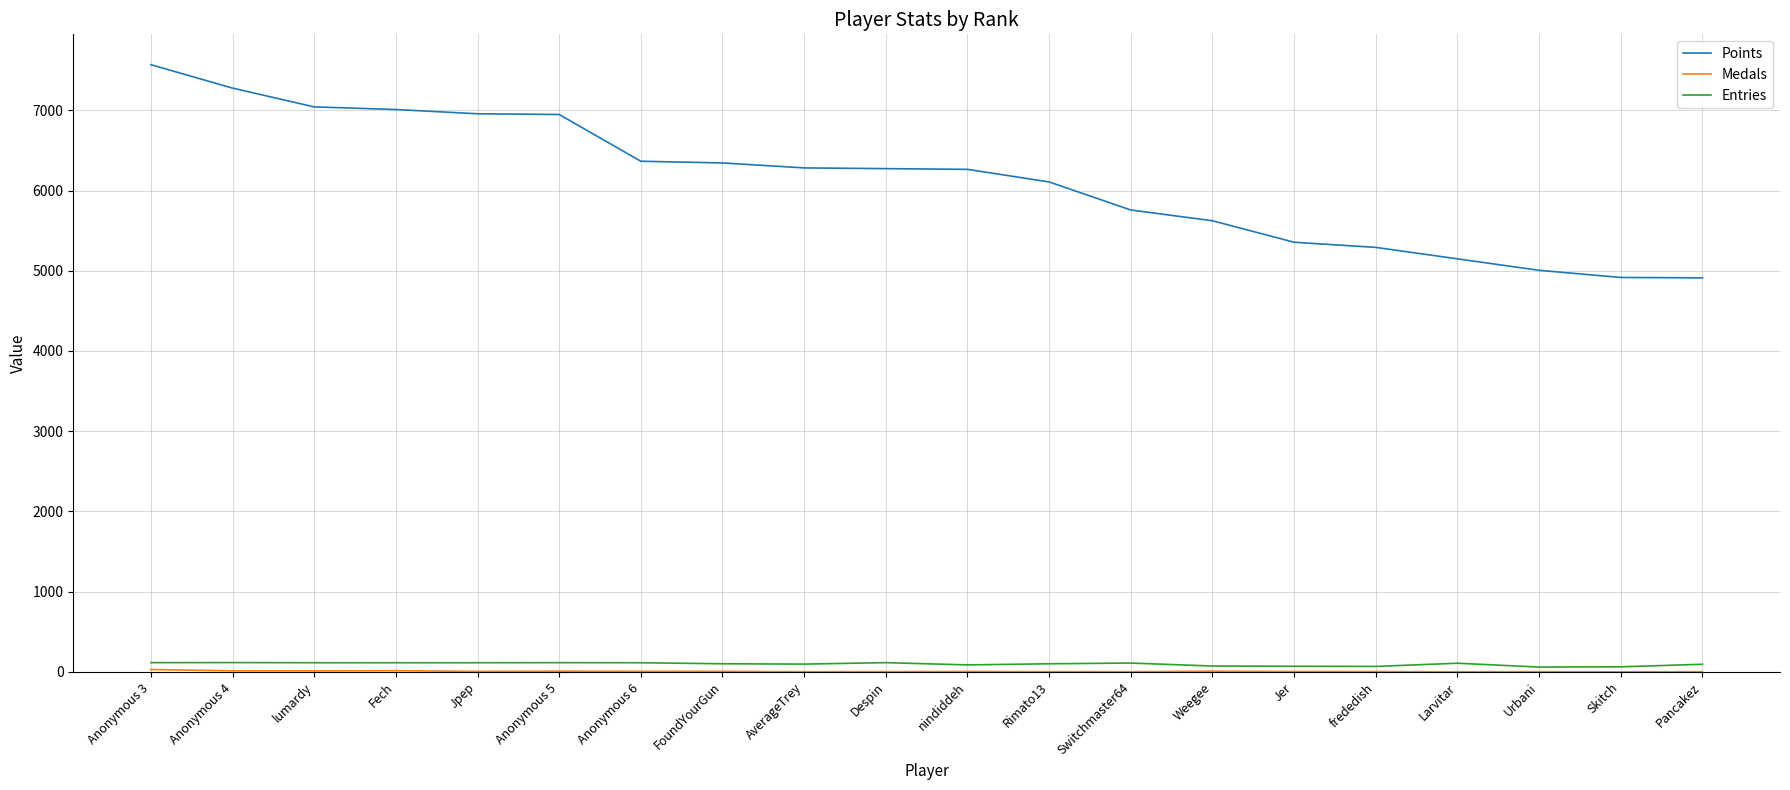

Is this an area chart (filled region under the line)?

No